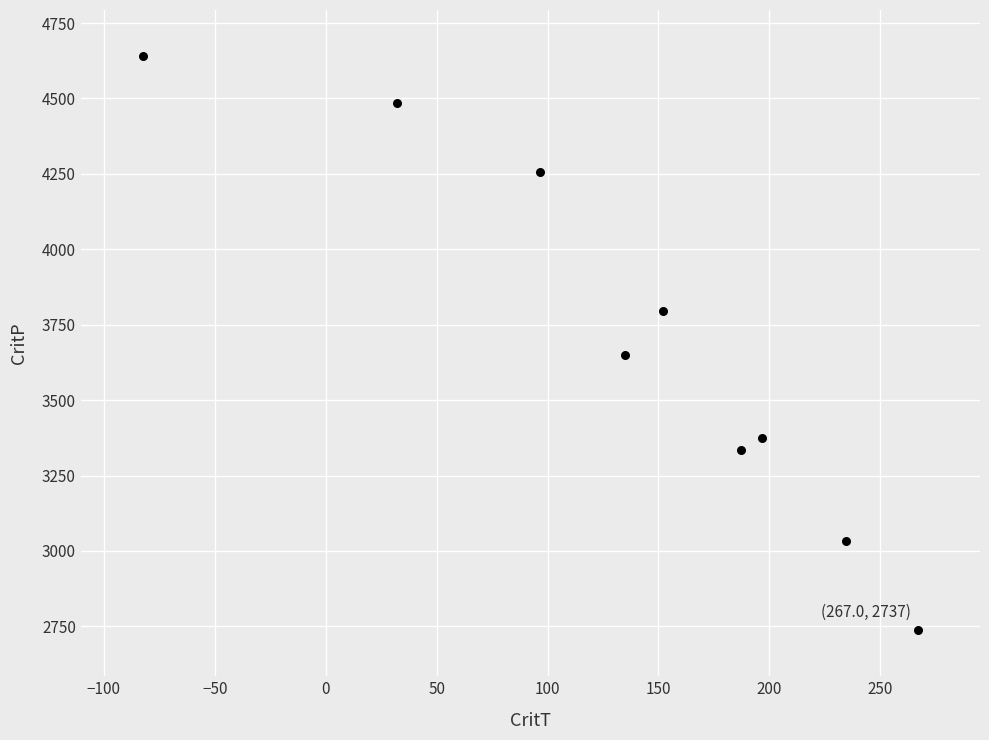

What Y value in the scatter plot is closest to 3689?

3648